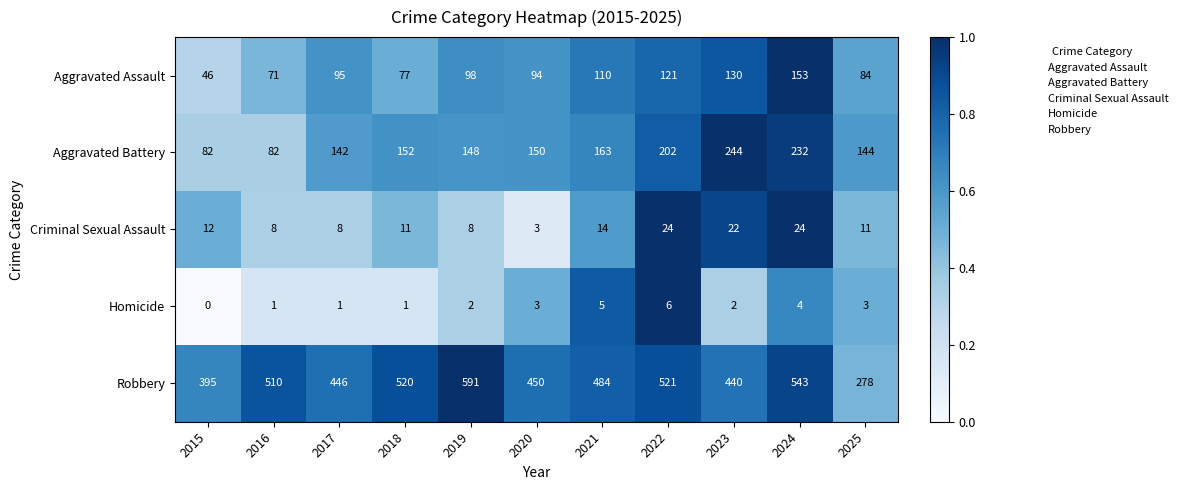

Which series has the largest total across all categories?

Robbery